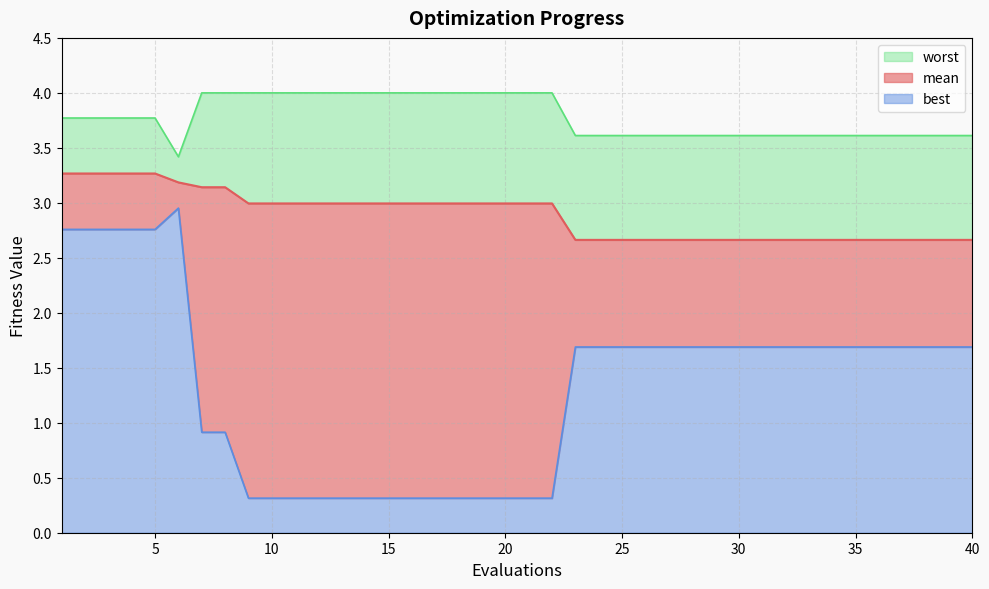

Where is best nearest to the value 1?

7